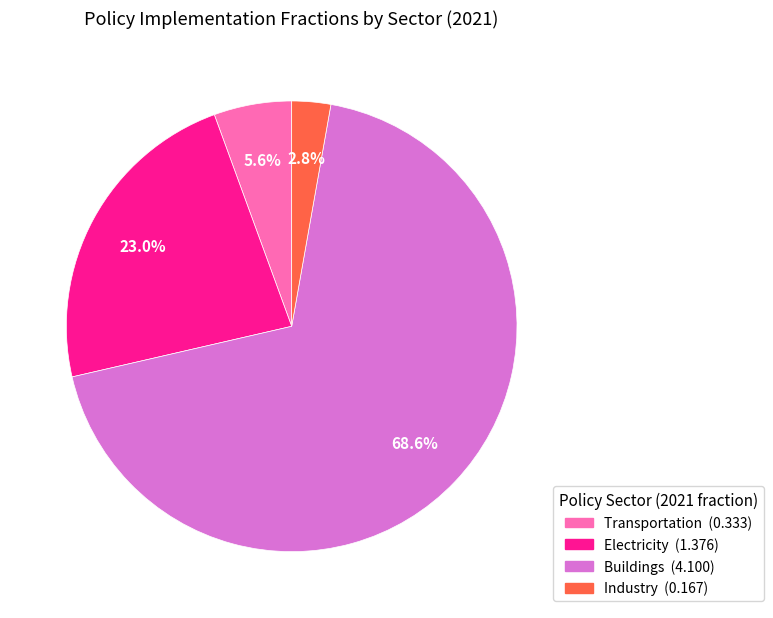

Does any single category account for the majority?

Yes